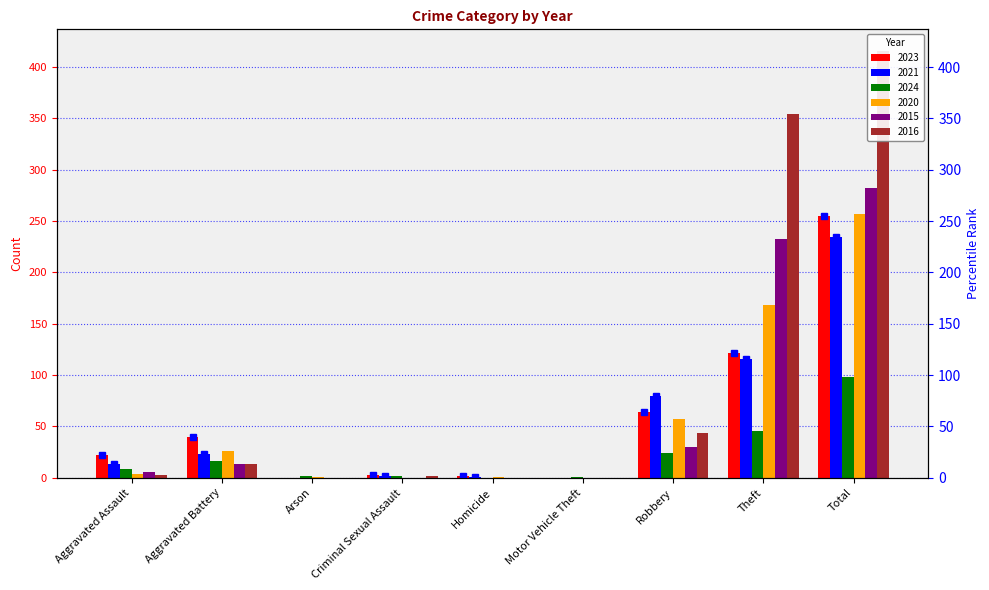

At which label does 2020 first exceed 4?

Aggravated Battery